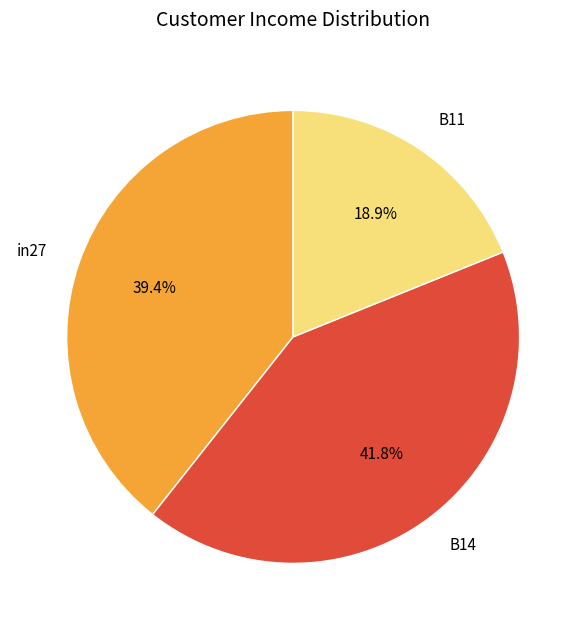

Count the number of slices in the pie.

3